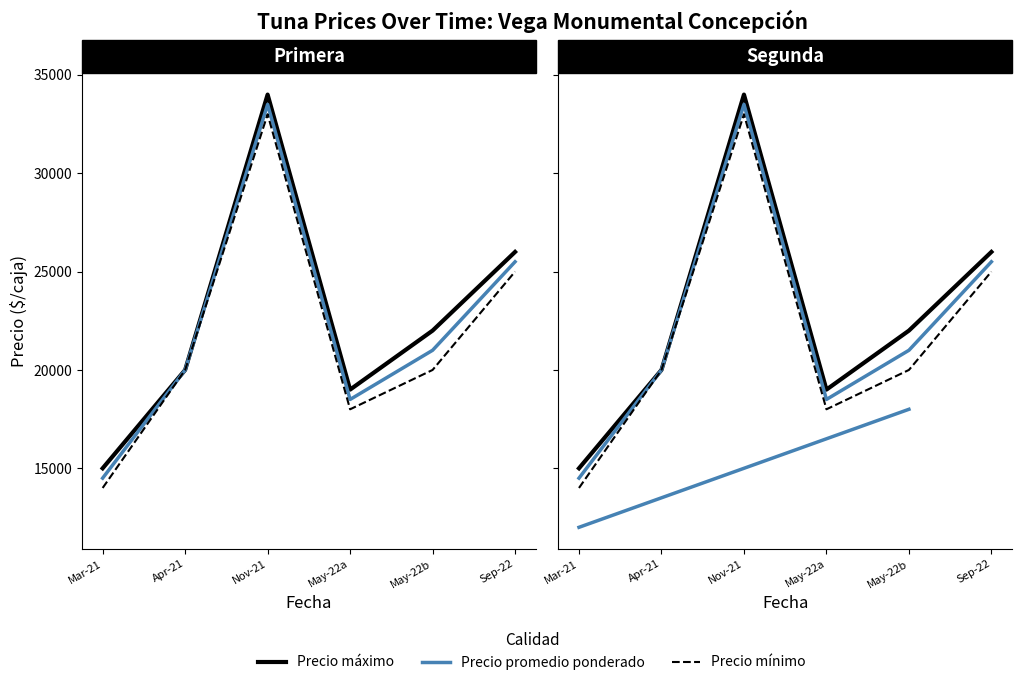

What is the spread (max minus min) of values at Nov-21?

1000